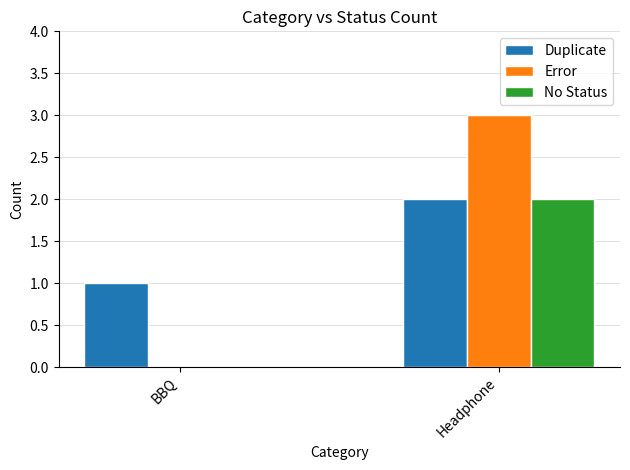

Is it true that No Status equals 0 at BBQ?

True